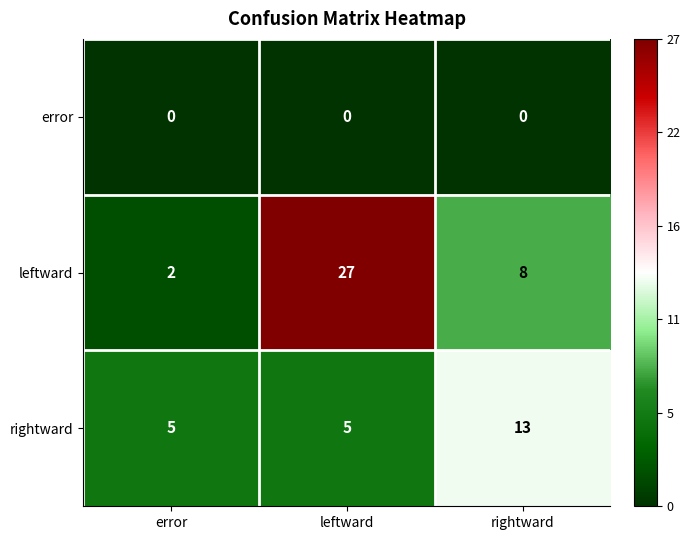

Which series has the largest total across all categories?

leftward